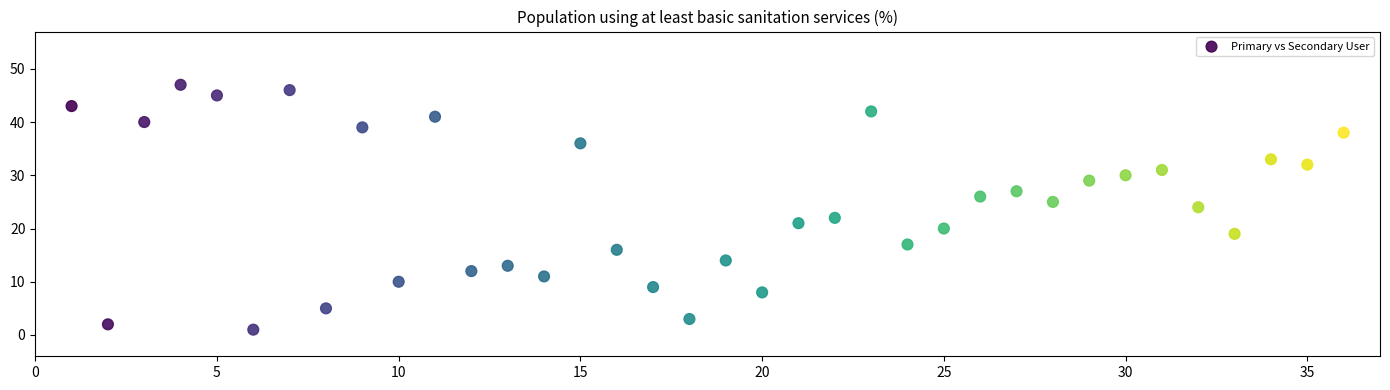

What is the range of Y values (max minus min)?

46